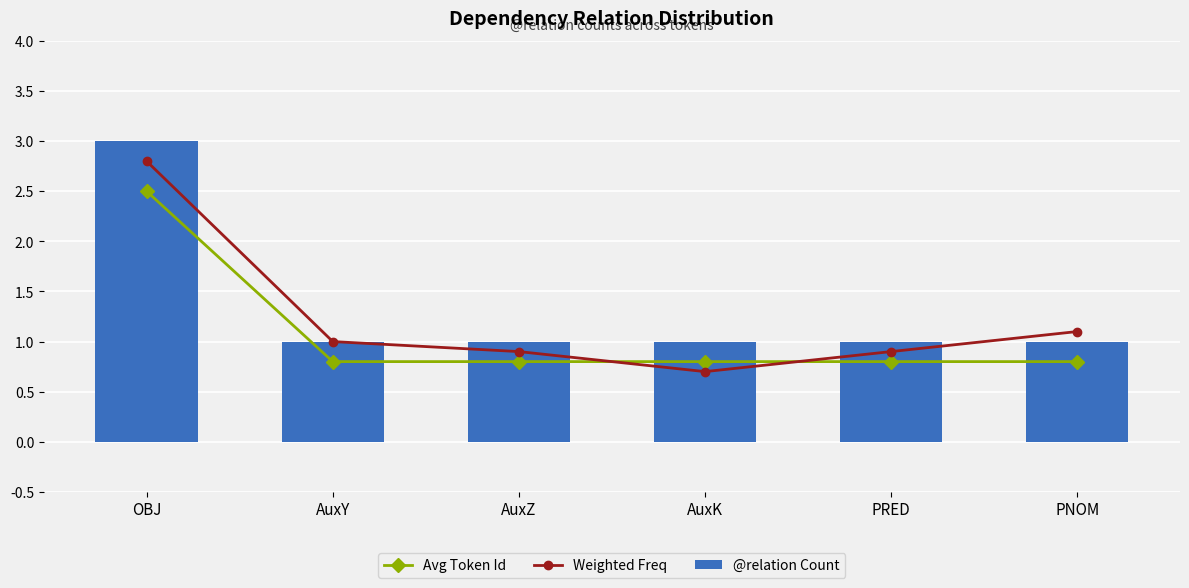

The @relation Count series shows 0.4 at PRED. True or false?

False